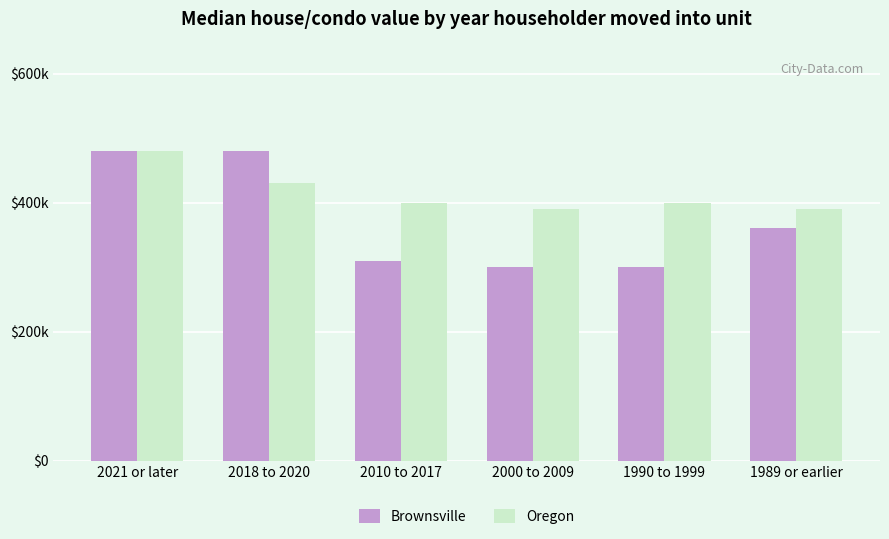

What is the label of the 5th bar from the right?

2018 to 2020